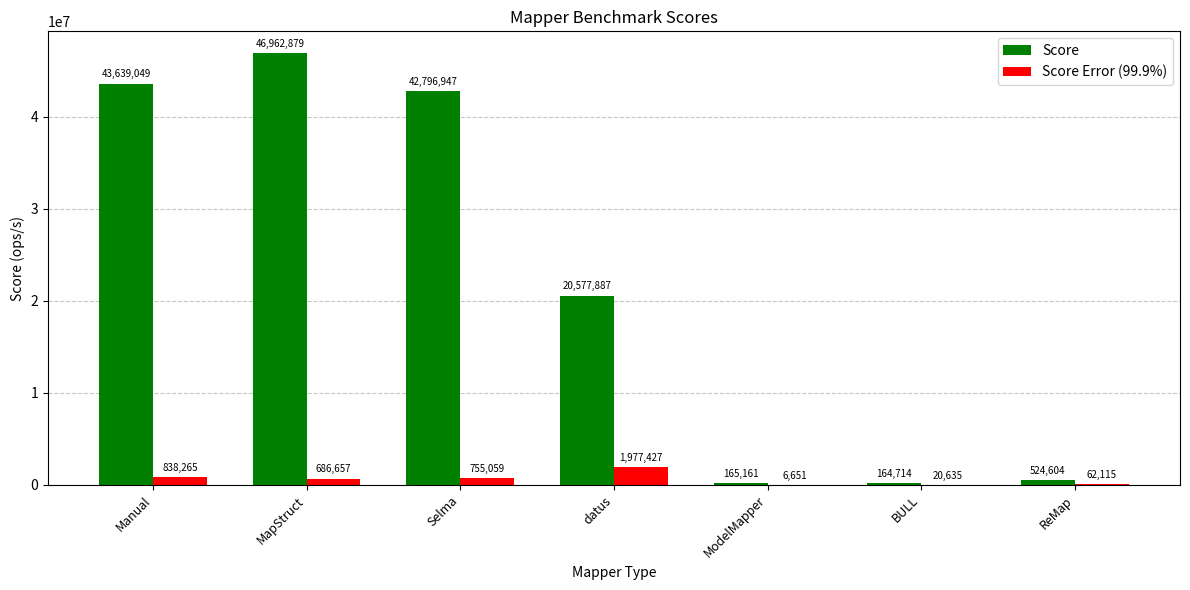

True or false: Score has a value of 20577887.1 at datus.

True